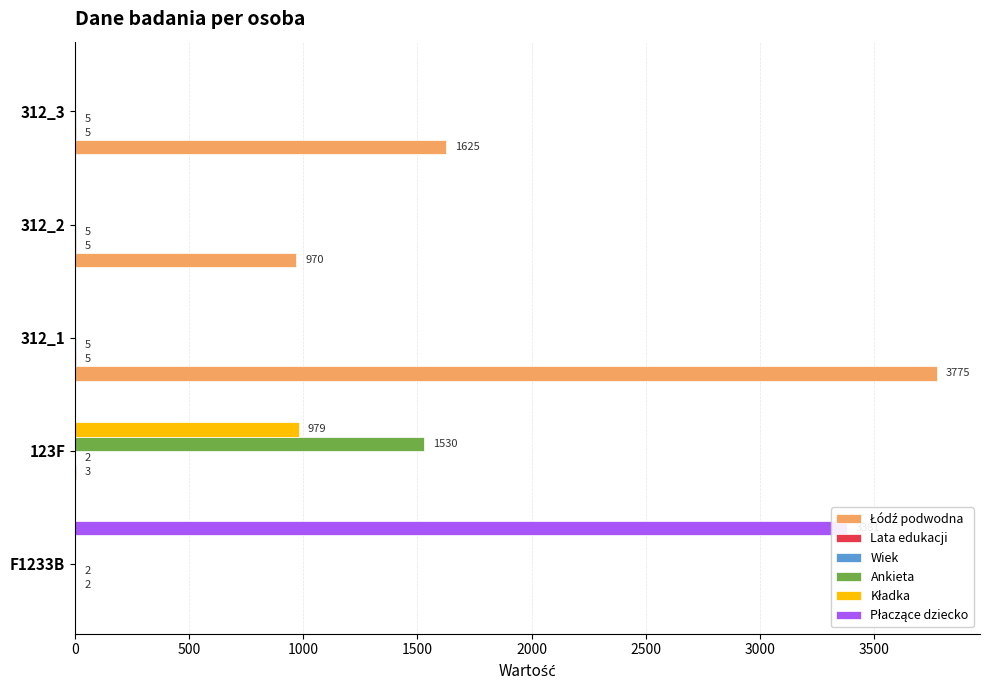

Which series changed the most between 123F and 312_1?

Łódź podwodna